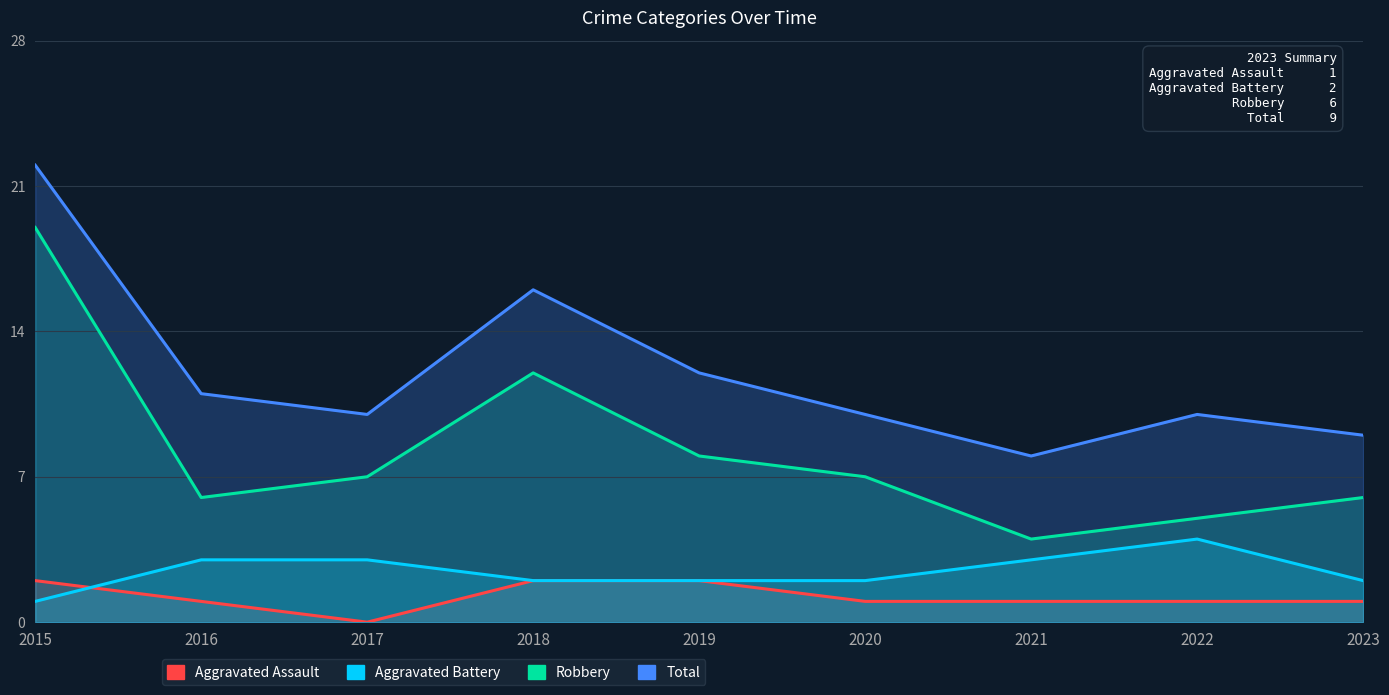

True or false: Aggravated Assault has a value of 0 at 2015.

False